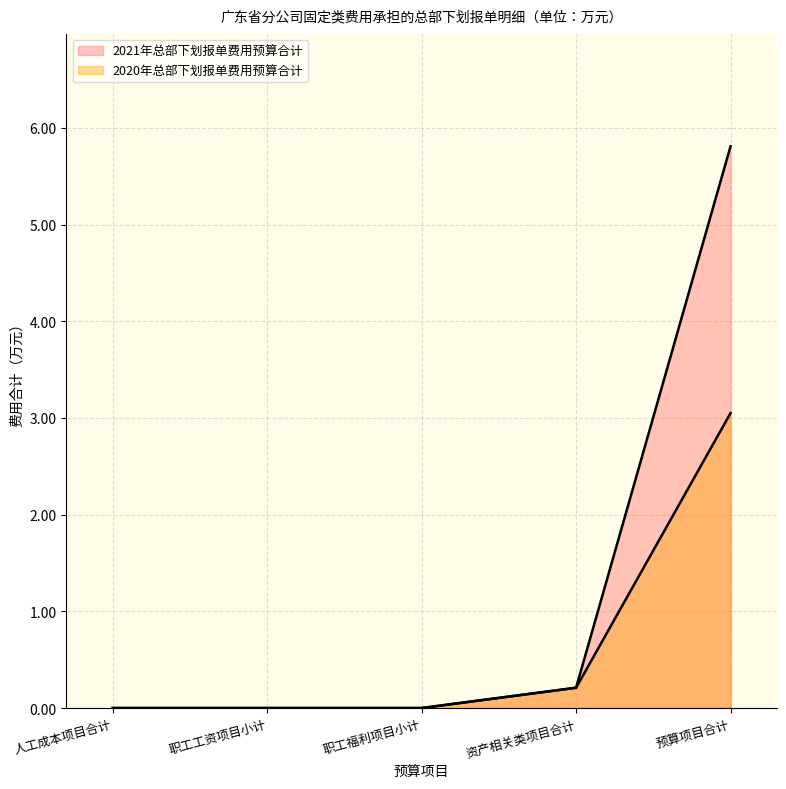

True or false: 2020年总部下划报单费用预算合计 and 2021年总部下划报单费用预算合计 cross at least once.

False